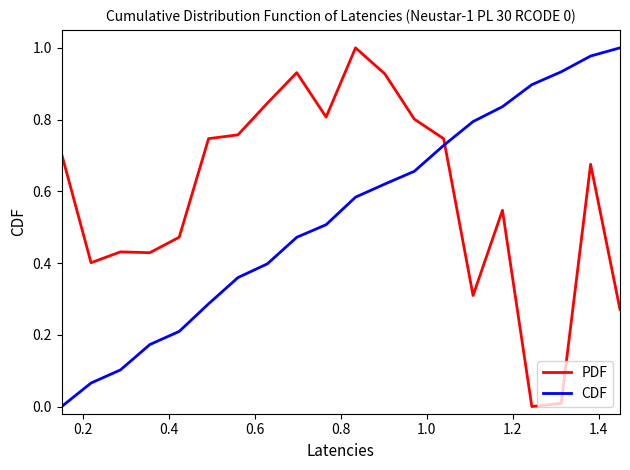

Which series ends up on top after the final intersection of CDF and PDF?

CDF